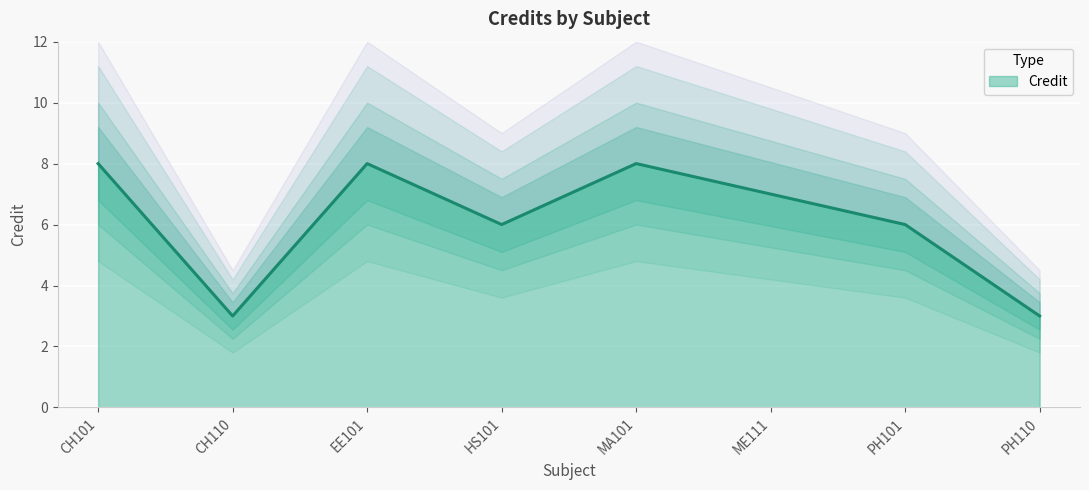

List the labels in order of value, largest first.

CH101, EE101, MA101, ME111, HS101, PH101, CH110, PH110